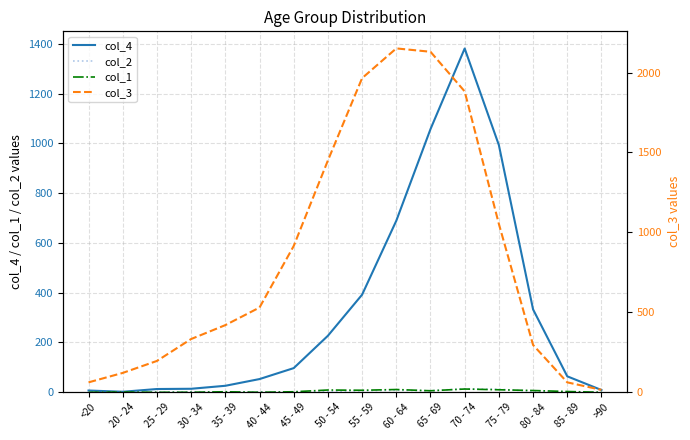

The value of col_1 at 35 - 39 is 2. True or false?

True